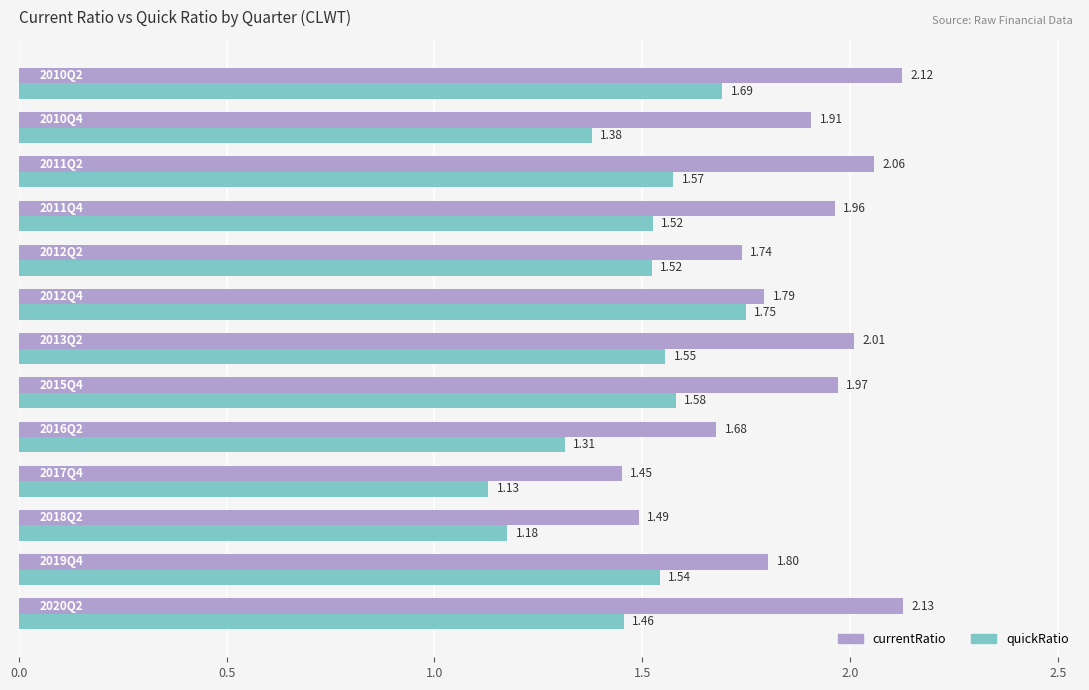

At how many categories does at least one series exceed 1?

13